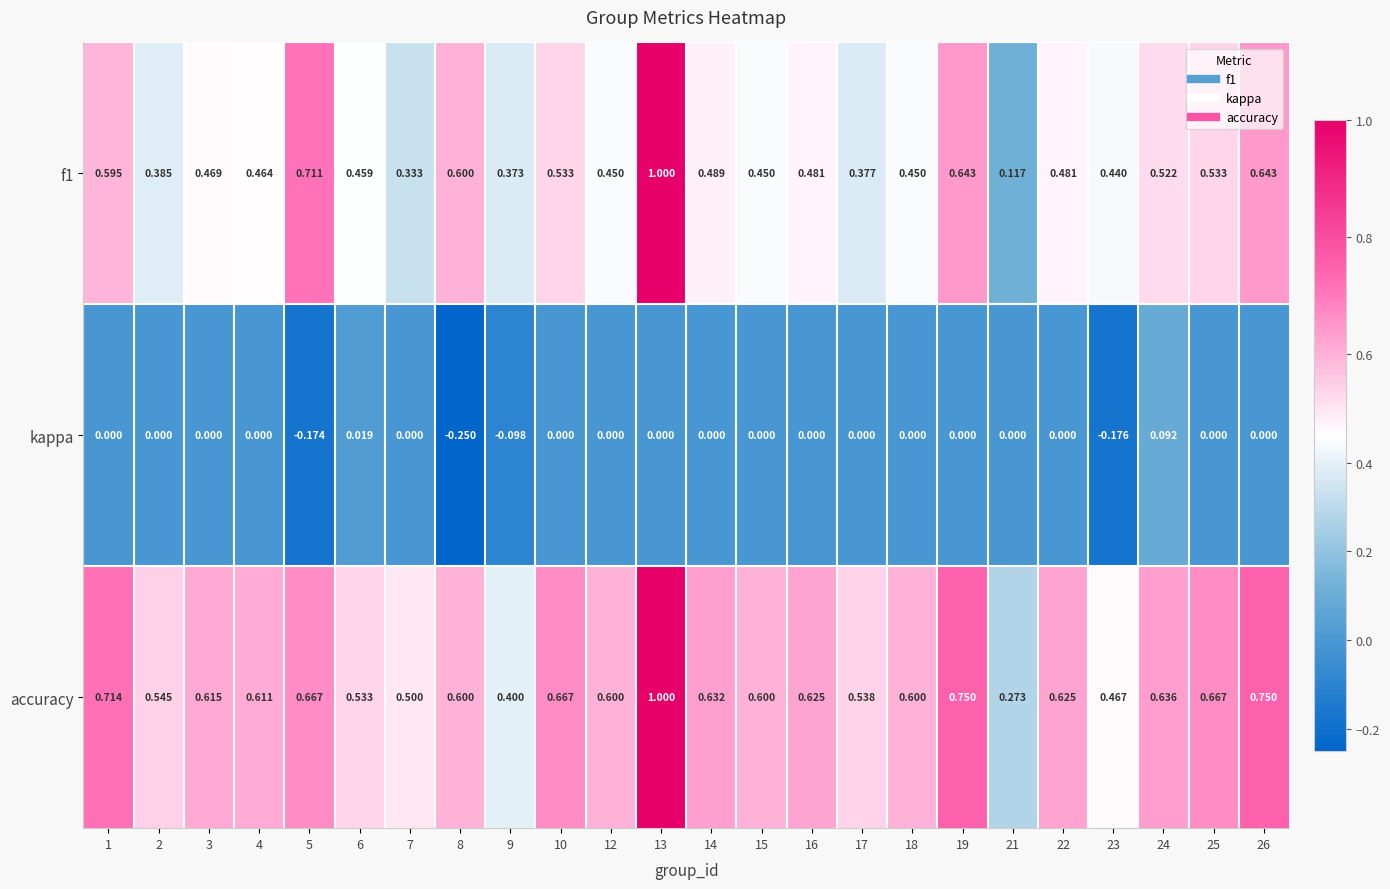

Which series changed the most between 9 and 26?

accuracy